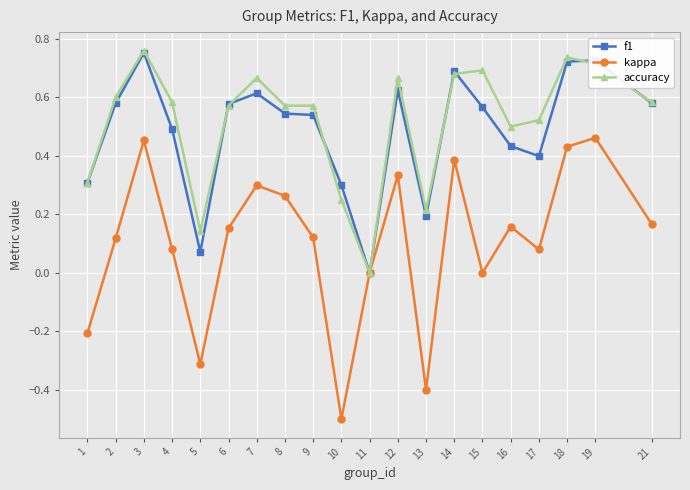

Is it true that f1 equals 0.4 at 16?

True